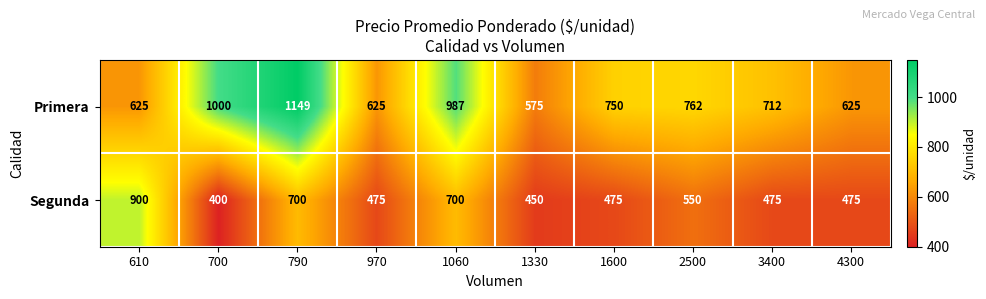

Which series has the widest spread of values?

Primera